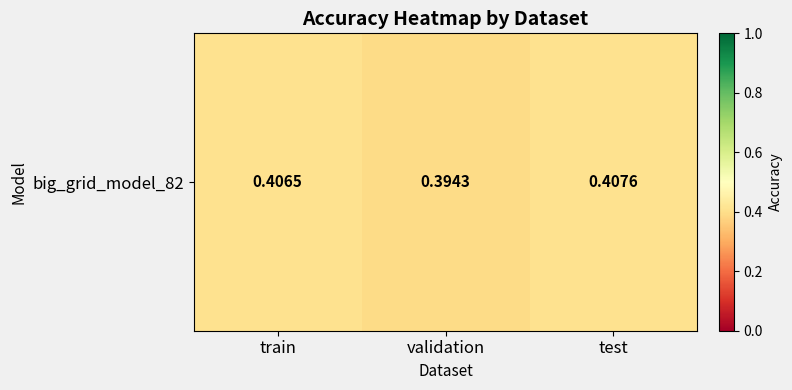

Is it true that the value at train is 0.2?

False